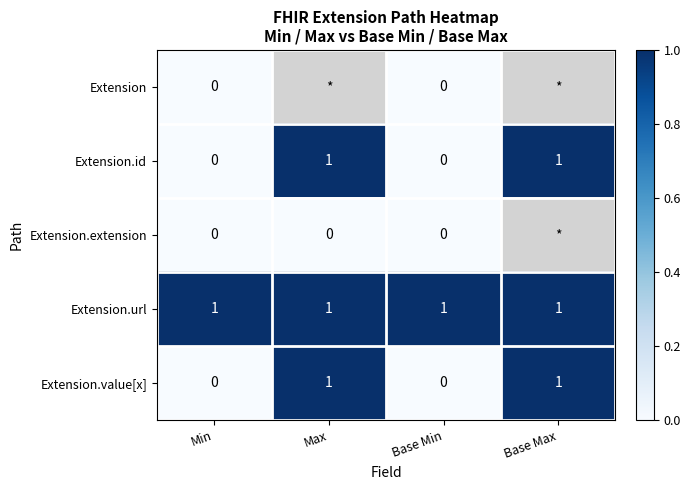

Is it true that Extension.value[x] equals -0.6 at Base Min?

False